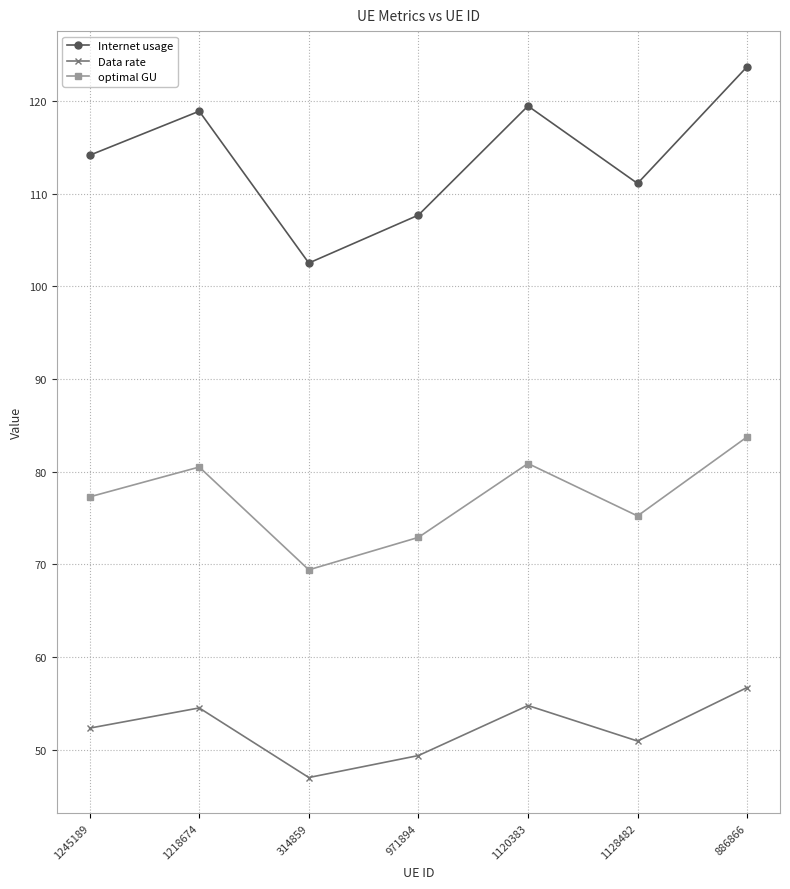

What is the label of the 3rd point from the left?

314859